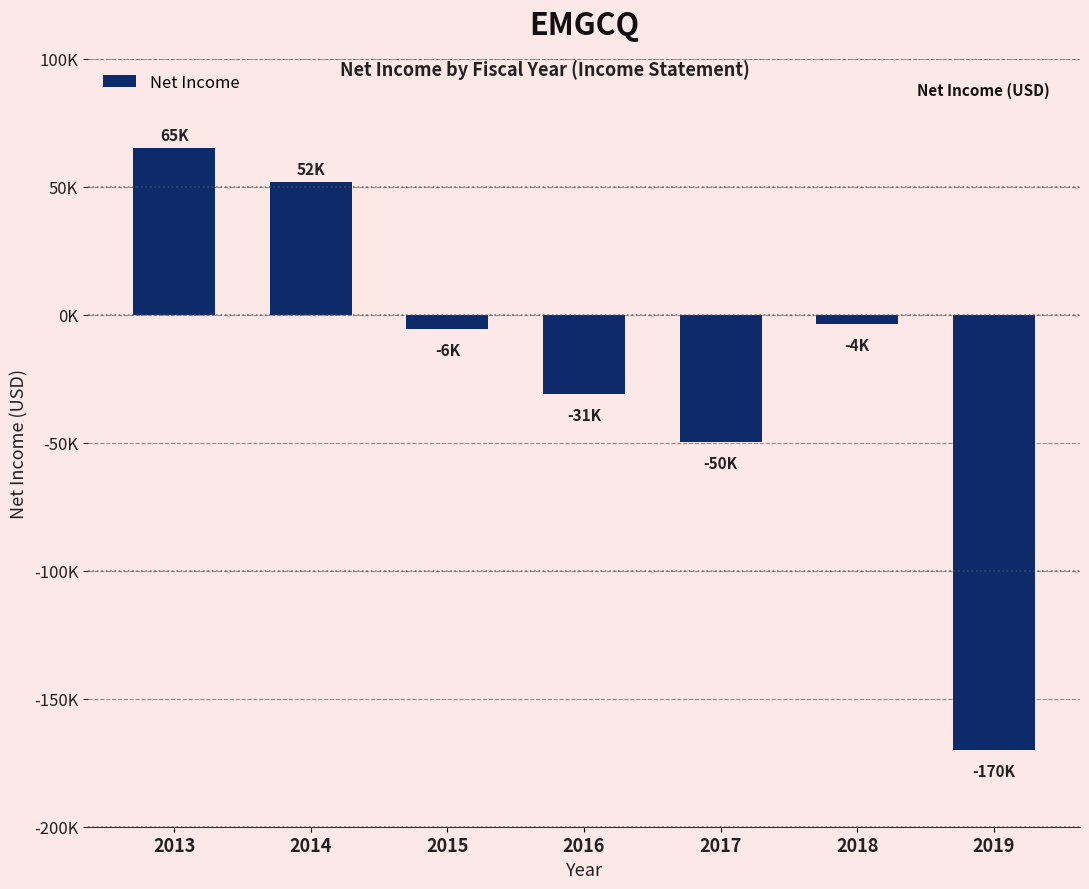

What is the greatest value displayed?

65300